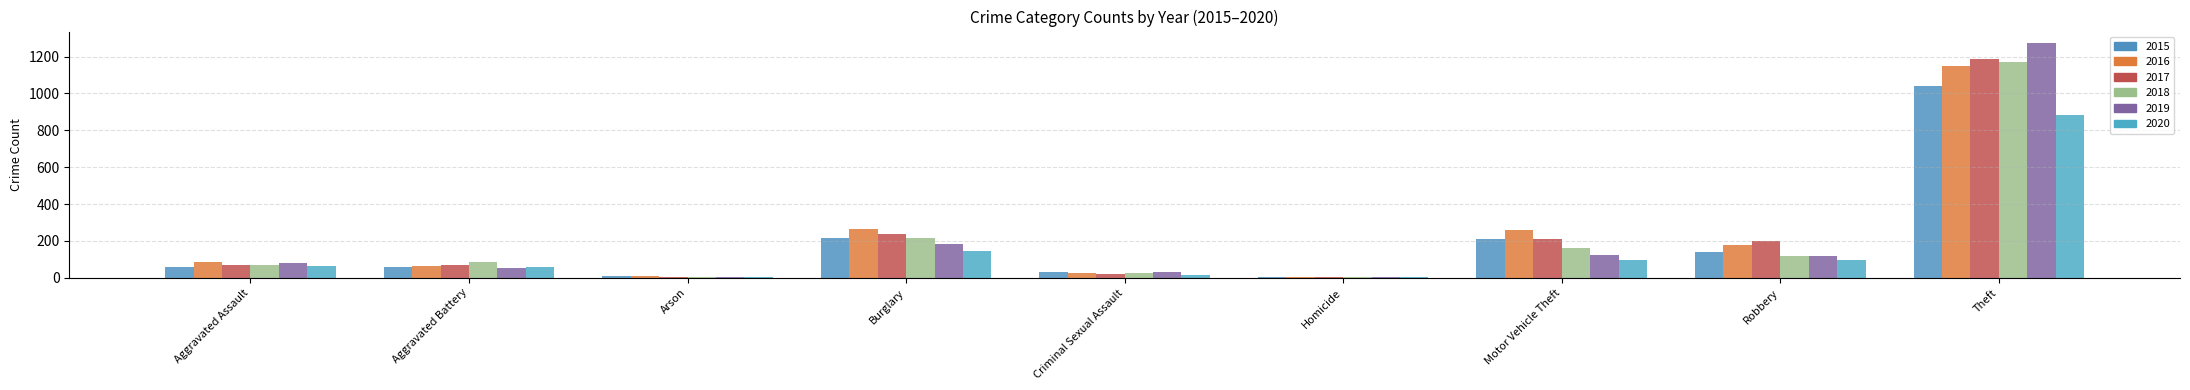

Rank the series at Aggravated Assault from highest to lowest value.

2016, 2019, 2017, 2018, 2020, 2015